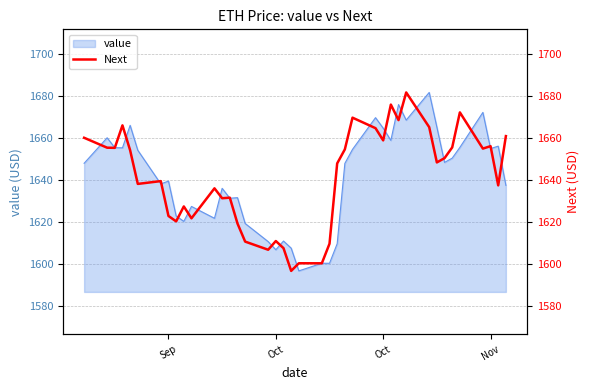

What is the difference between the maximum and minimum values?

84.8